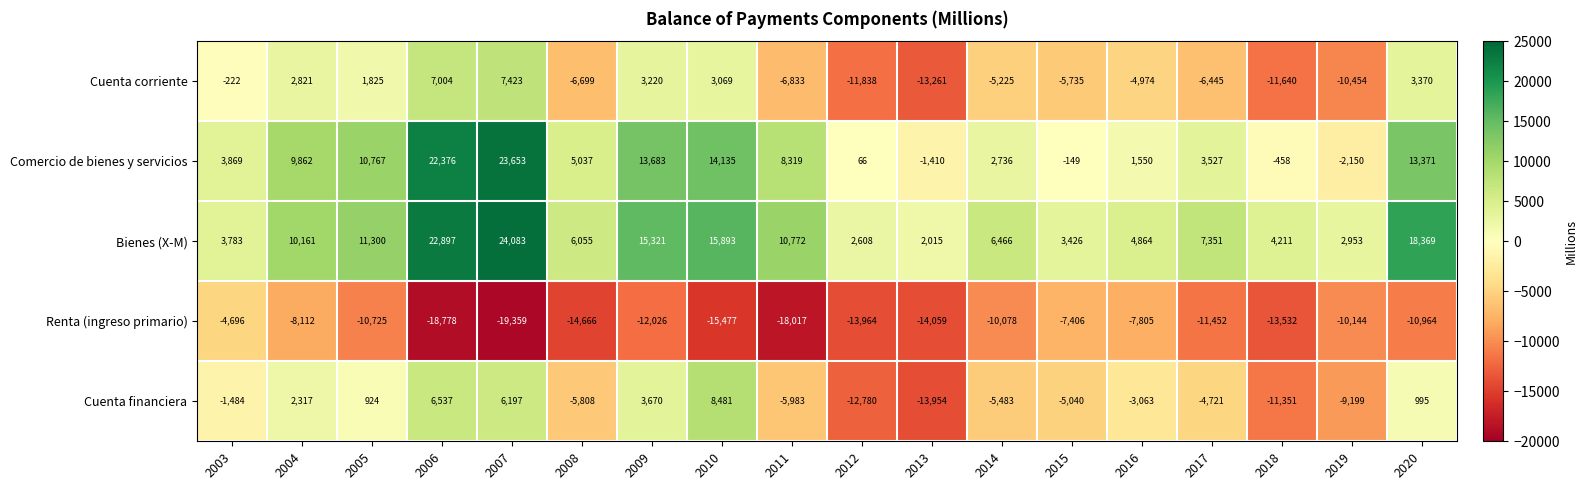

At which label is Renta (ingreso primario) closest to -12027?

2009